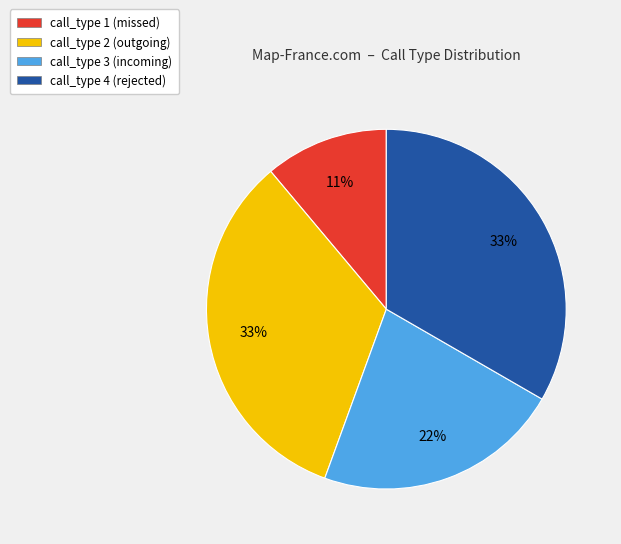

To the nearest percent, what is the difference between the call_type 1 (missed) and call_type 4 (rejected) slice percentages?

22%